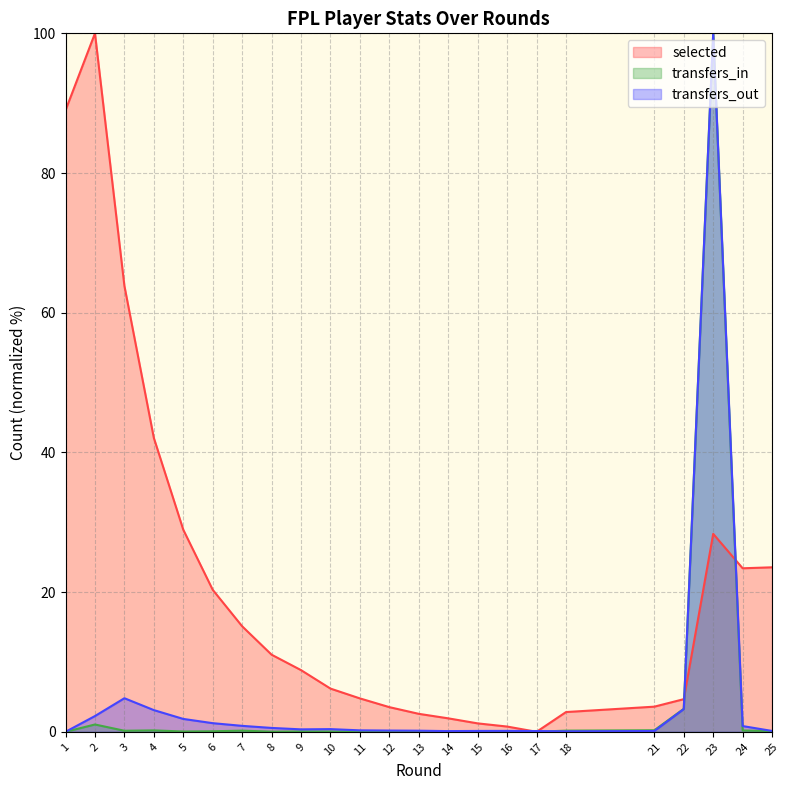

How many values in selected are above zero?

22